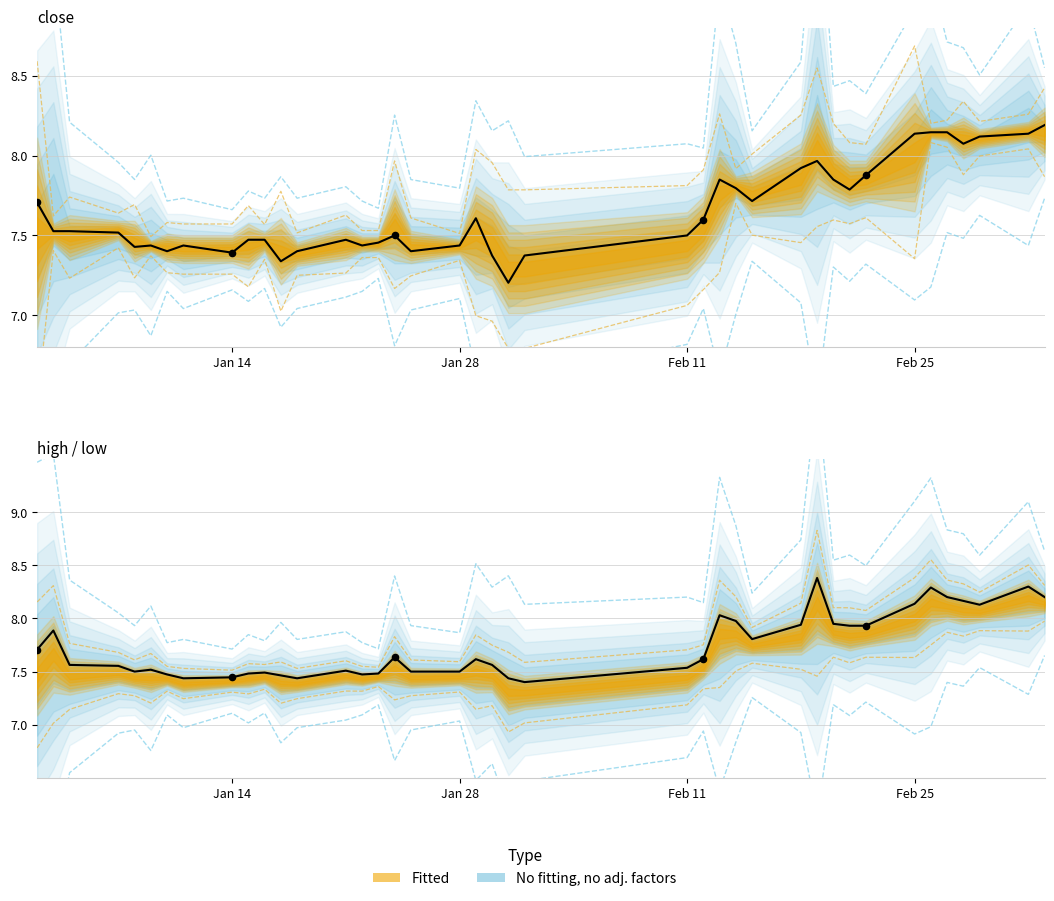

At how many categories does at least one series exceed 8?

9